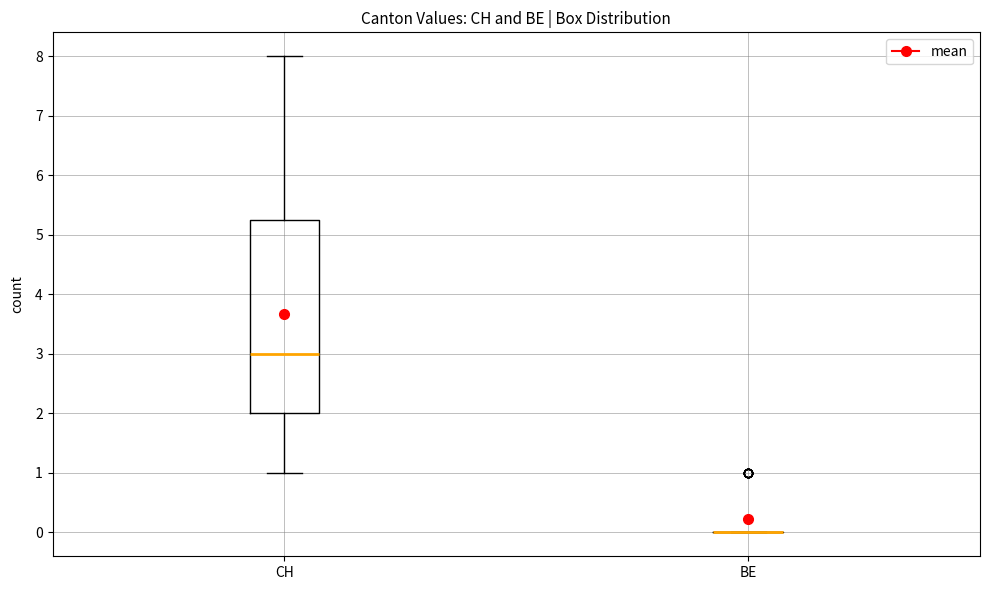

Reading left to right, transcribe this box plot: for each box, give where its median line is, the range the box spans, and where its two whiskers end, as read against the y-axis. The values are not printed on the chart, so give them approximately, as read against the axis.

CH: median 3.0, box 2.0 to 5.3, whiskers 1.0 to 8.0
BE: box collapsed to a line at 0.0, whiskers 0.0 to 0.0